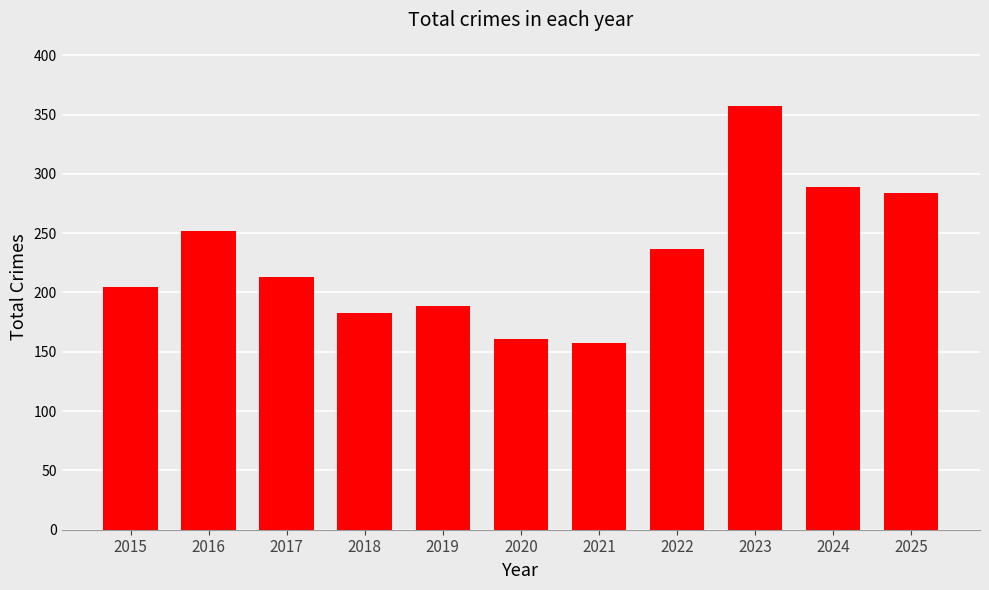

At which label does the data first exceed 213?

2016